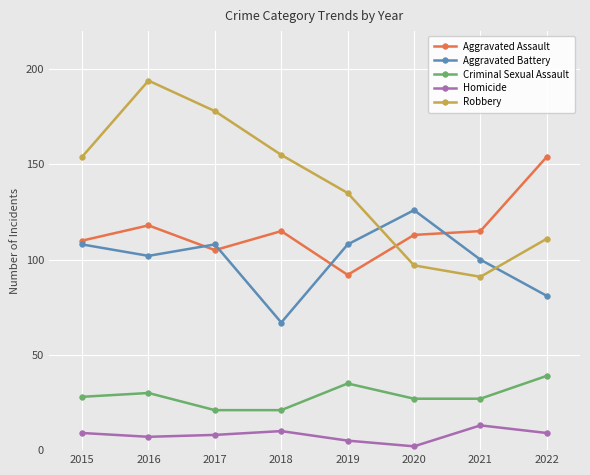

What is the difference between the second highest and minimum values in the Criminal Sexual Assault series?

14